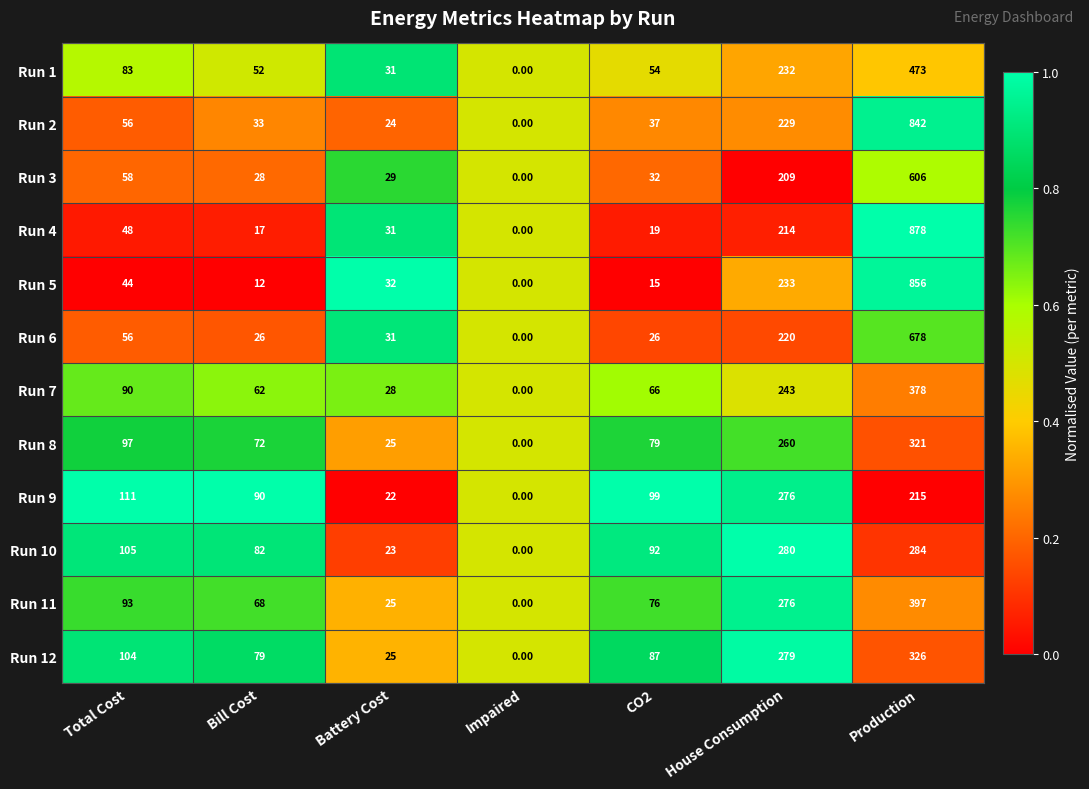

Where is Run 10 nearest to the value 142?

Total Cost